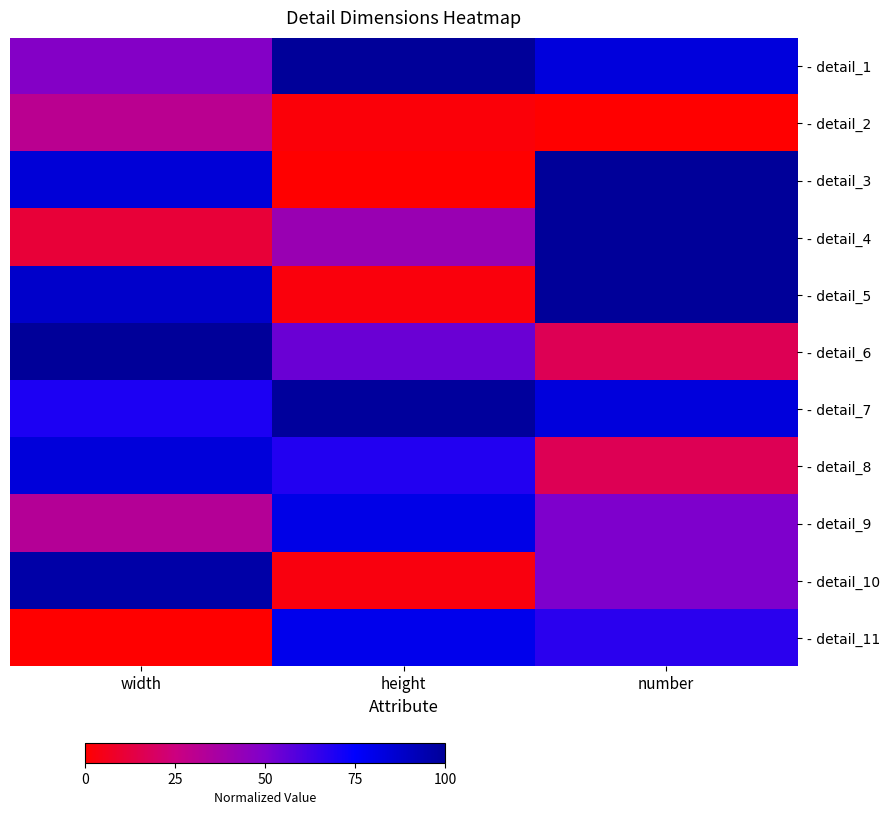

Reading left to right, extract all data points from this chart.

- detail_1: width=0.5	height=1.0	number=0.8
- detail_2: width=0.3	height=0.0	number=0.0
- detail_3: width=0.8	height=0.0	number=1.0
- detail_4: width=0.1	height=0.4	number=1.0
- detail_5: width=0.9	height=0.0	number=1.0
- detail_6: width=1.0	height=0.5	number=0.2
- detail_7: width=0.7	height=1.0	number=0.8
- detail_8: width=0.8	height=0.7	number=0.2
- detail_9: width=0.3	height=0.8	number=0.5
- detail_10: width=1.0	height=0.0	number=0.5
- detail_11: width=0.0	height=0.8	number=0.7